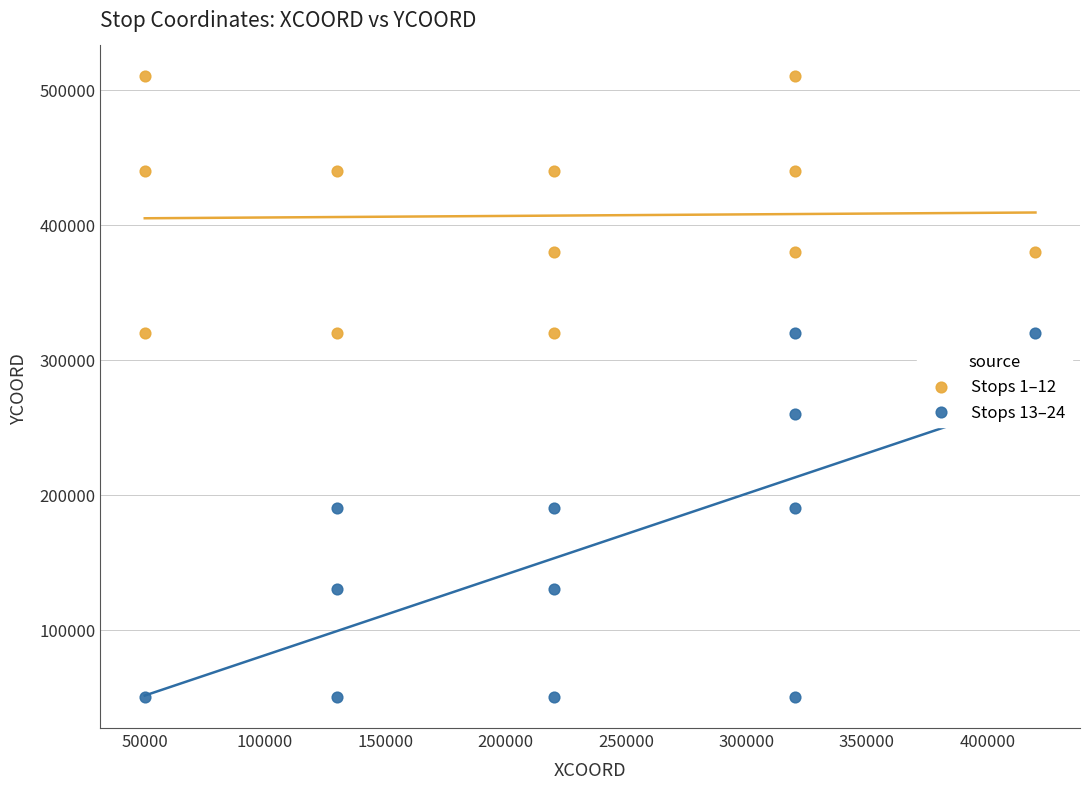

Which series reaches the minimum Y coordinate?

Stops 13–24